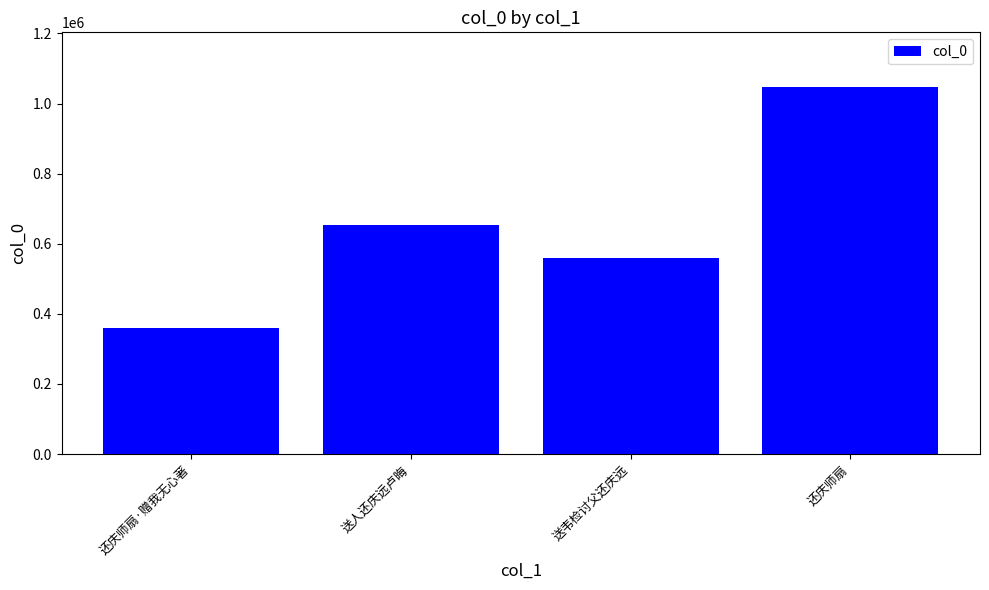

What is the change in value from 送人还庆远卢晦 to 送韦检讨父还庆远?

-93164